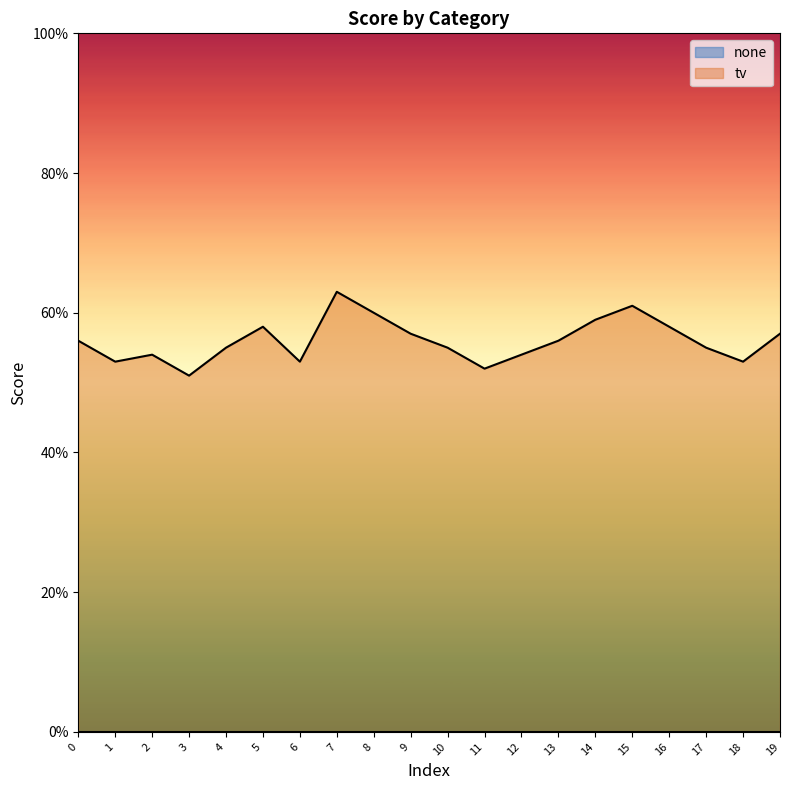

What is the smallest value displayed?

0.5